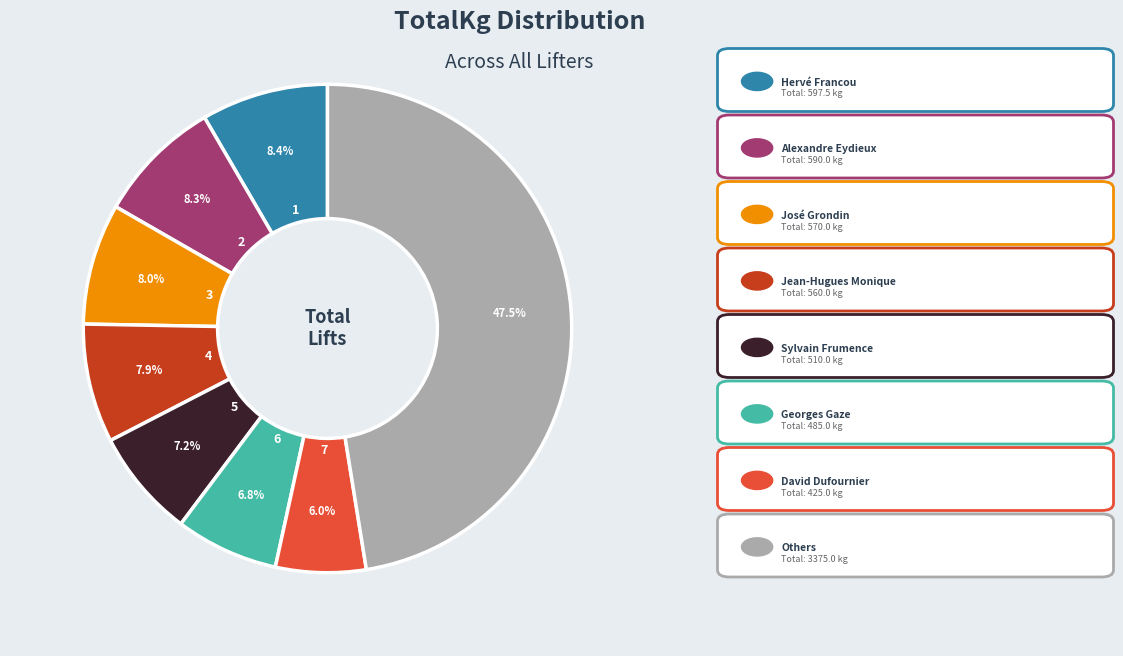

Is there any slice that represents more than half of the pie?

No